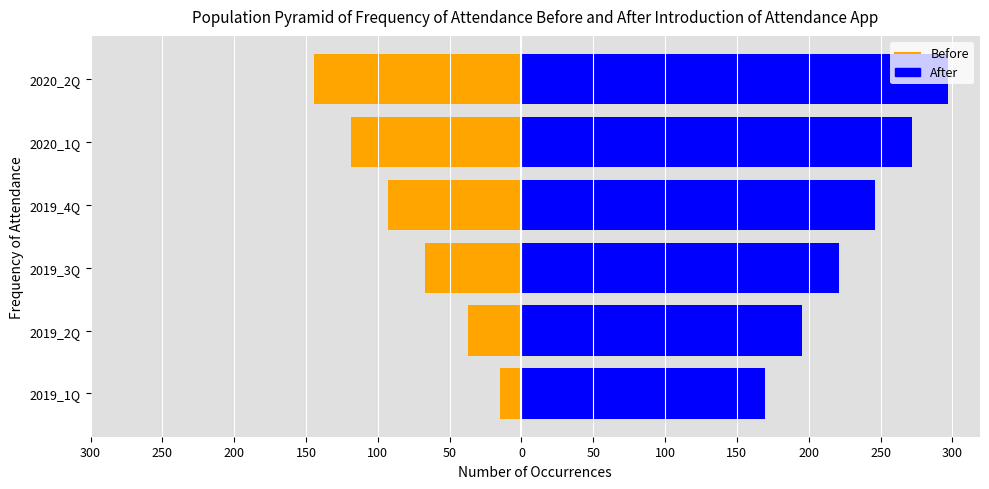

What is the maximum value for After?

297.2